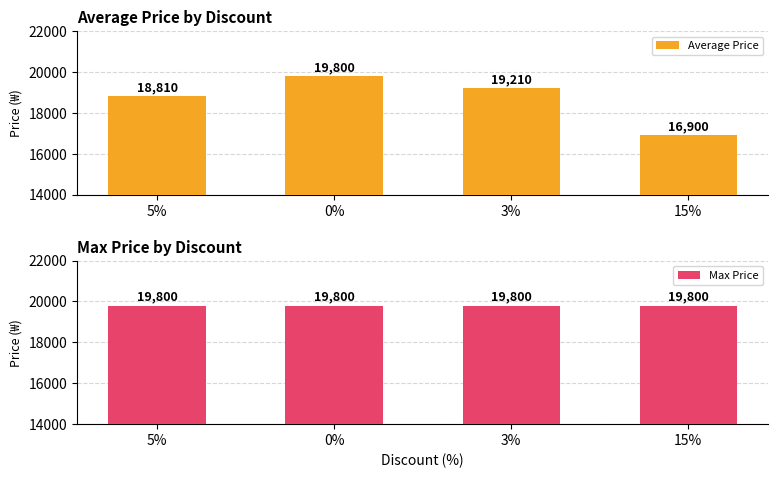

Reading left to right, transcribe all the data shown in this chart.

Average Price: 5%=18810	0%=19800	3%=19210	15%=16900
Max Price: 5%=19800	0%=19800	3%=19800	15%=19800